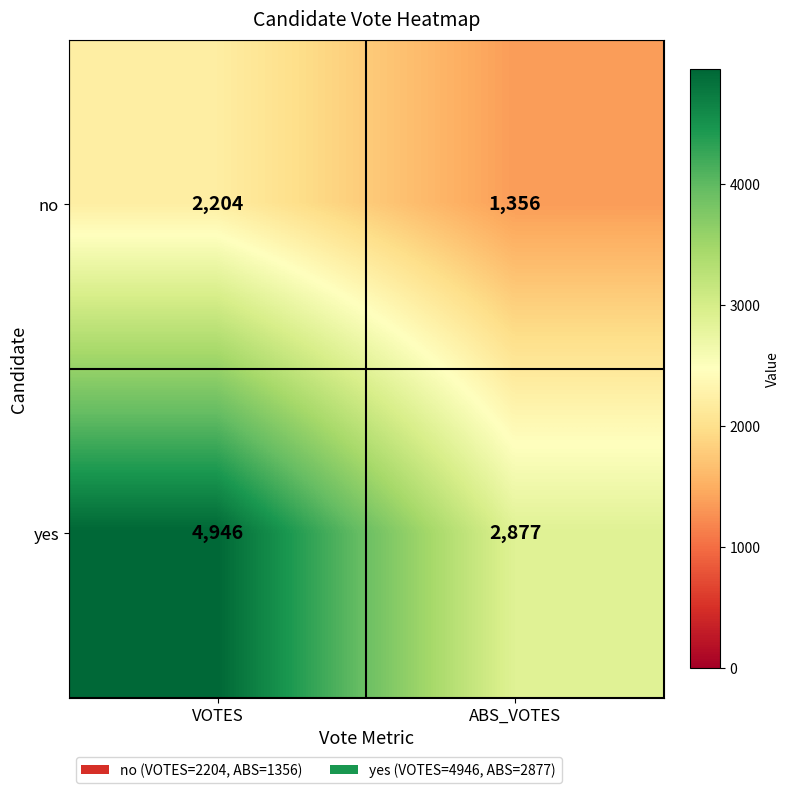

Reading left to right, transcribe all the data shown in this chart.

no: VOTES=2204	ABS_VOTES=1356
yes: VOTES=4946	ABS_VOTES=2877